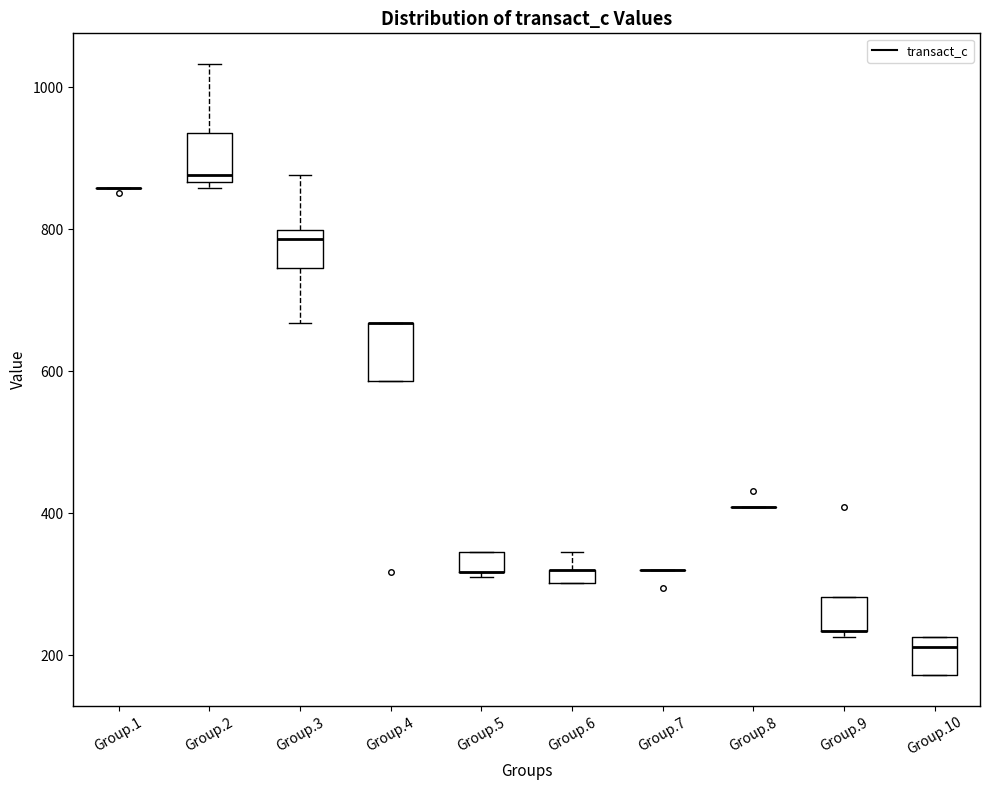

Where is the upper edge of the box for Group.5 on the y-axis? The values are not printed on the chart, so give them approximately, as read against the axis.

340